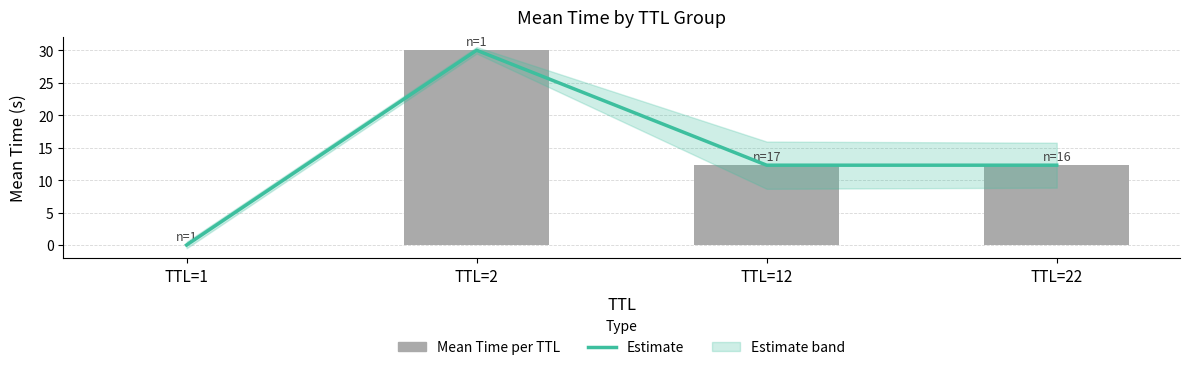

Reading right to left, list all the values displayed in this chart.

Trend: 12.3	12.3	30.0	0.0
Mean Time per TTL: 12.3	12.3	30.0	0.0